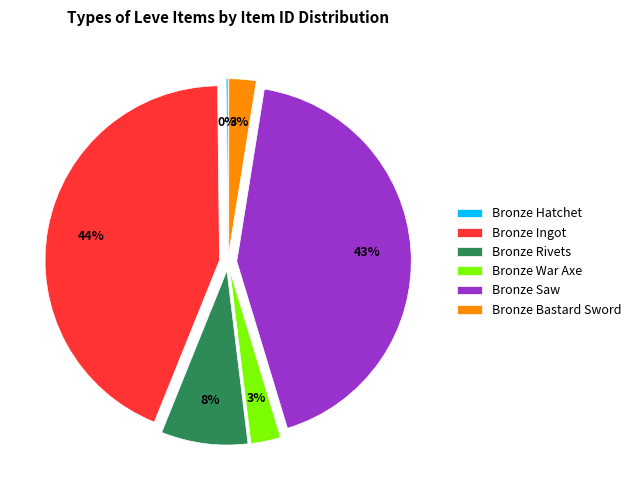

What percentage is the Bronze Ingot slice, to the nearest percent?

44%